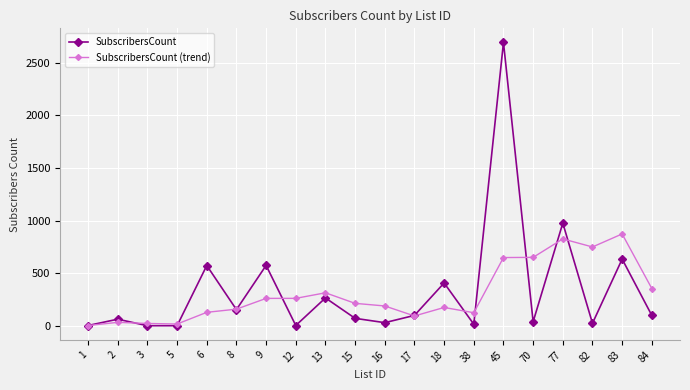

Which series changed the most between 5 and 77?

SubscribersCount